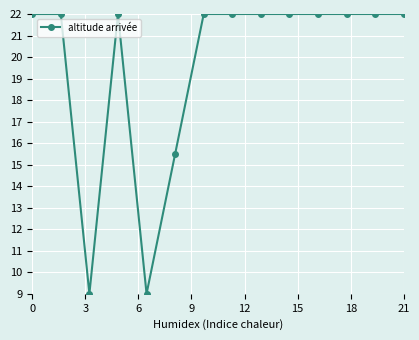

Is this an area chart (filled region under the line)?

No